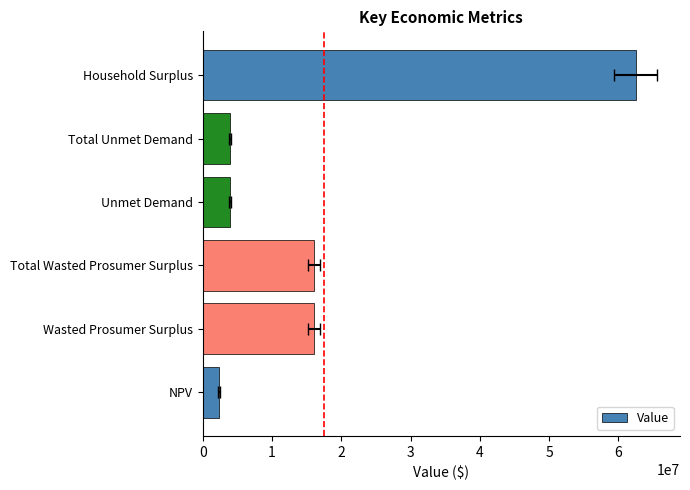

What value does the data have at Total Wasted Prosumer Surplus?

16052082.5